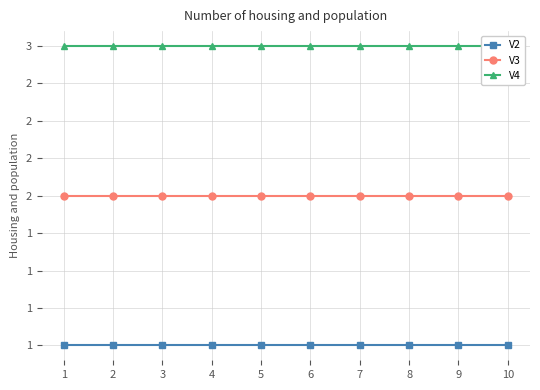

What is the value of the V4 point at the 3rd from the left?

3